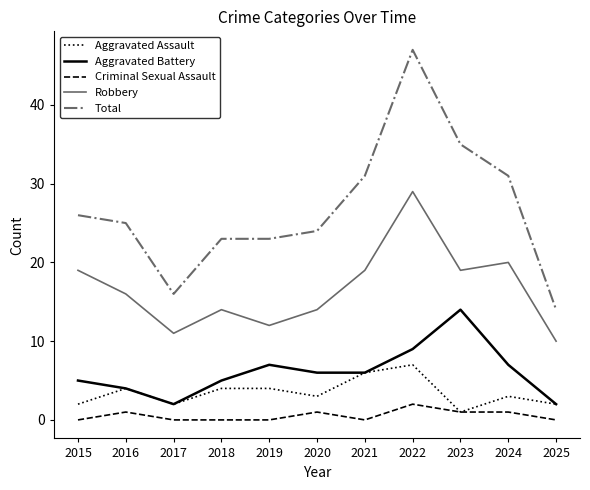

What is the difference between the maximum and minimum values in the Aggravated Assault series?

6